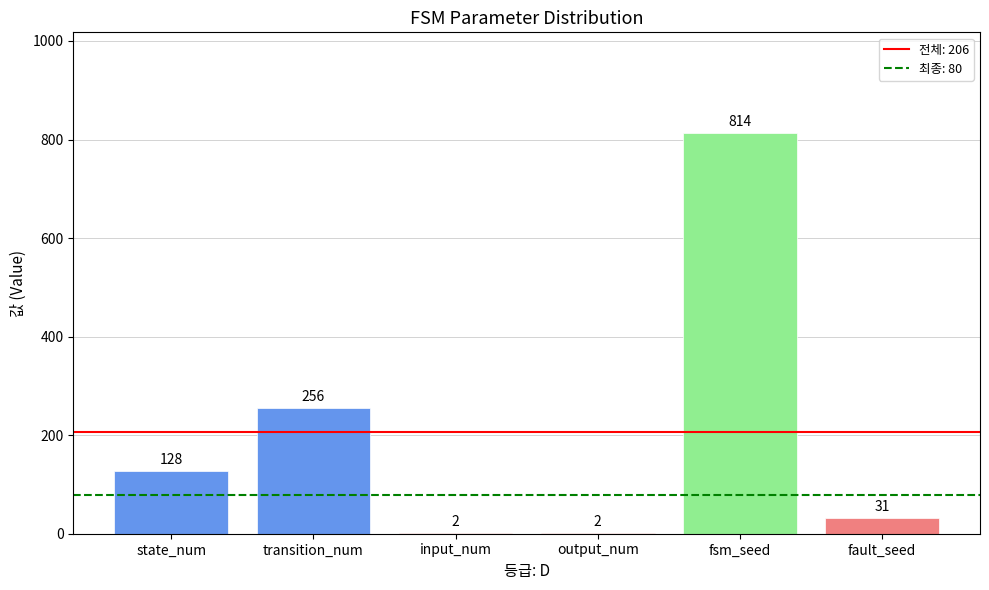

Are the bars horizontal?

No